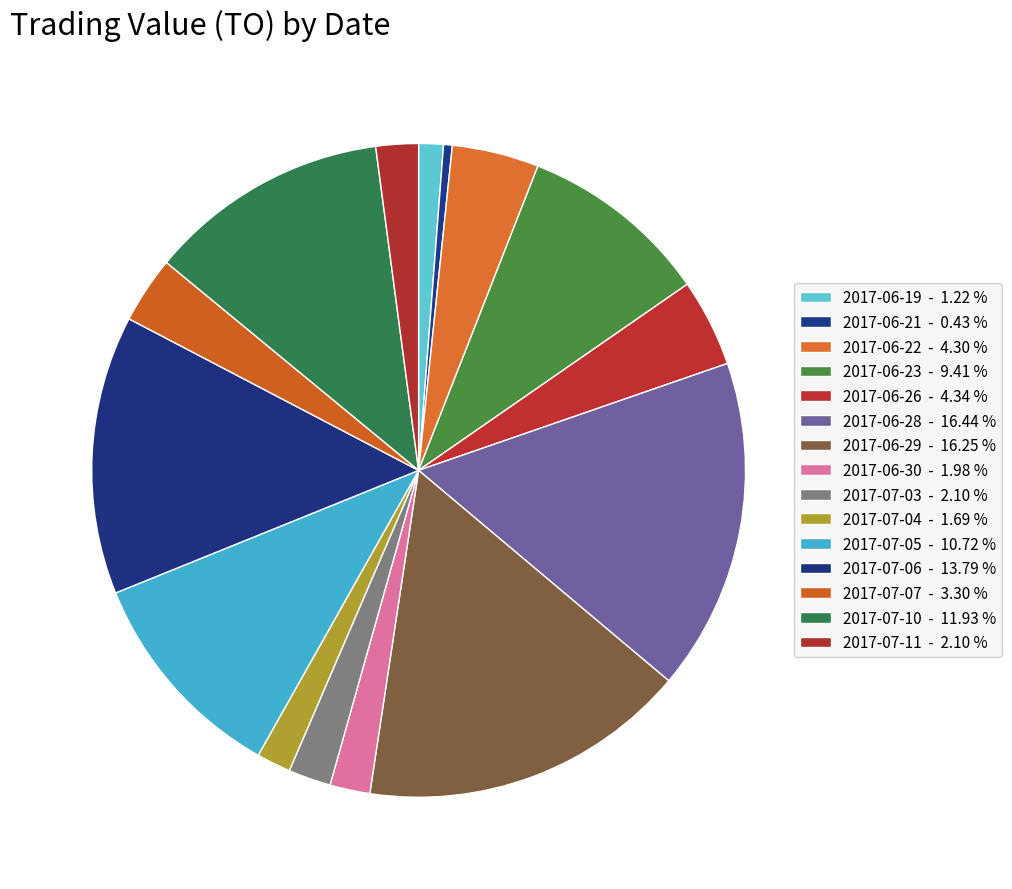

To the nearest percent, what portion does 2017-06-23 represent?

9%